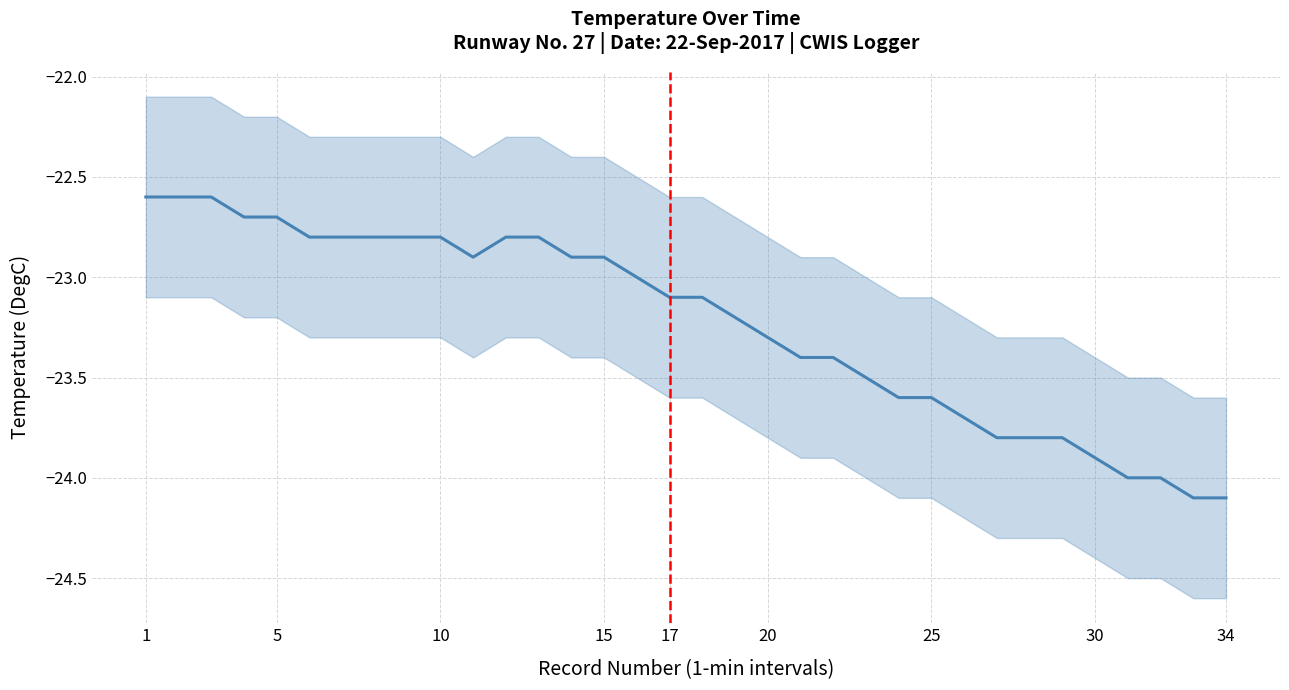

Reading left to right, extract all data points from this chart.

-22.6	-22.6	-22.6	-22.7	-22.7	-22.8	-22.8	-22.8	-22.8	-22.8	-22.9	-22.8	-22.8	-22.9	-22.9	-23.0	-23.1	-23.1	-23.2	-23.3	-23.4	-23.4	-23.5	-23.6	-23.6	-23.7	-23.8	-23.8	-23.8	-23.9	-24.0	-24.0	-24.1	-24.1